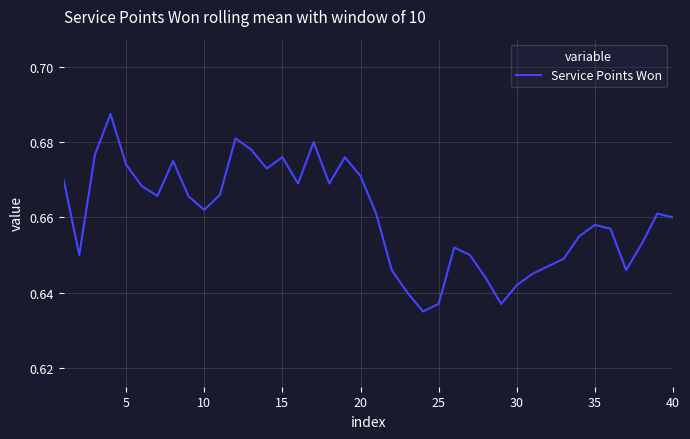

The value at 10 is 0.4. True or false?

False